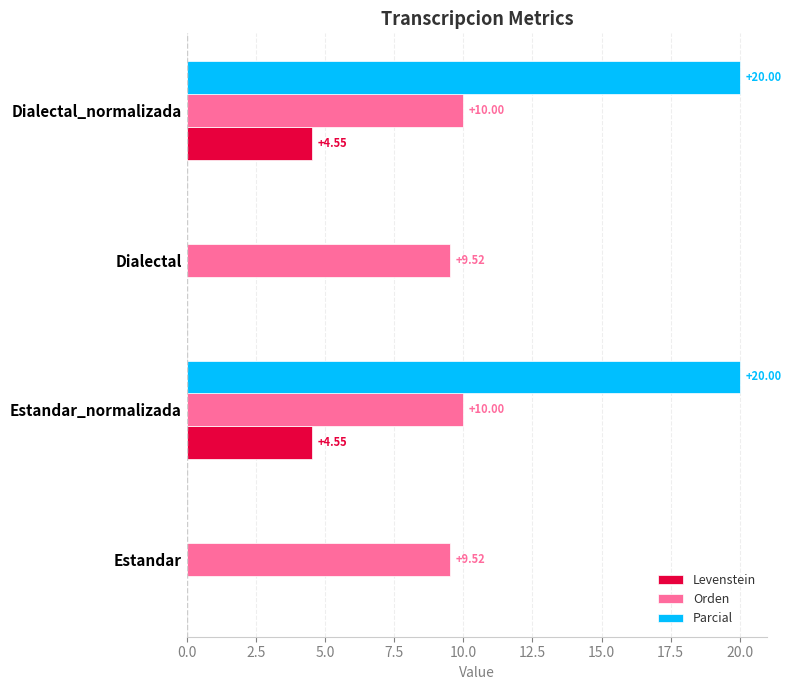

What is the total value across all series at Estandar_normalizada?

34.5